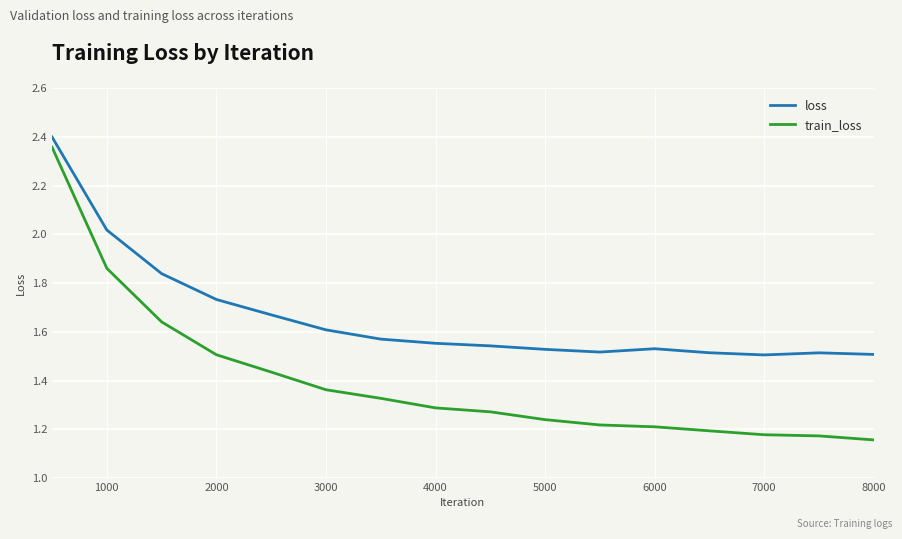

Rank the series by their average value, from highest to lowest.

loss, train_loss